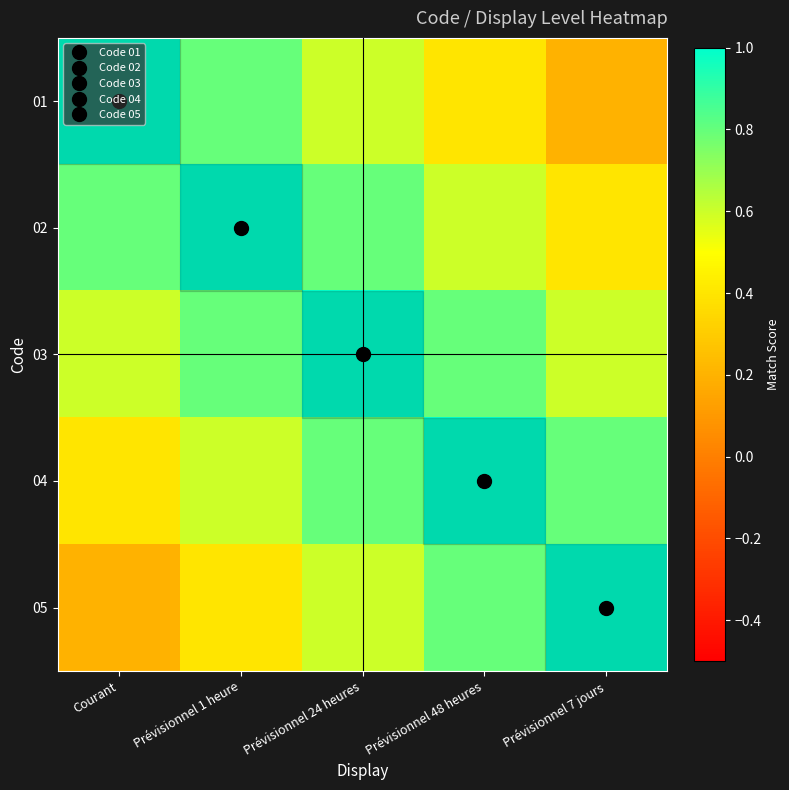

Reading left to right, transcribe all the data shown in this chart.

row_0: 1.0	0.8	0.6	0.4	0.2
row_1: 0.8	1.0	0.8	0.6	0.4
row_2: 0.6	0.8	1.0	0.8	0.6
row_3: 0.4	0.6	0.8	1.0	0.8
row_4: 0.2	0.4	0.6	0.8	1.0